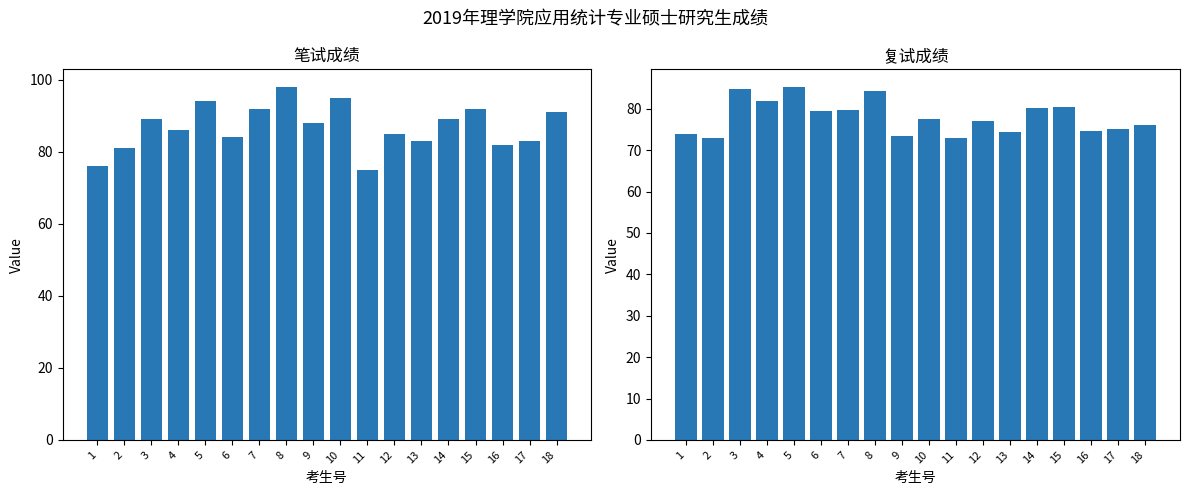

At 18, list the series in order from smallest to largest.

复试成绩, 笔试